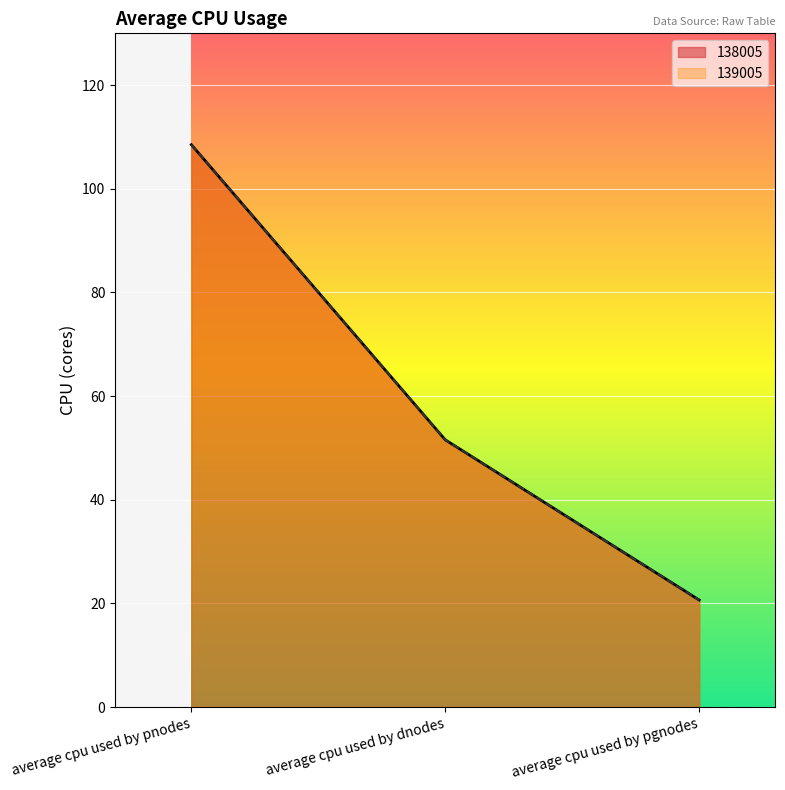

Is the value of 138005 at average cpu used by pgnodes greater than the value of 139005 at average cpu used by pgnodes?

No